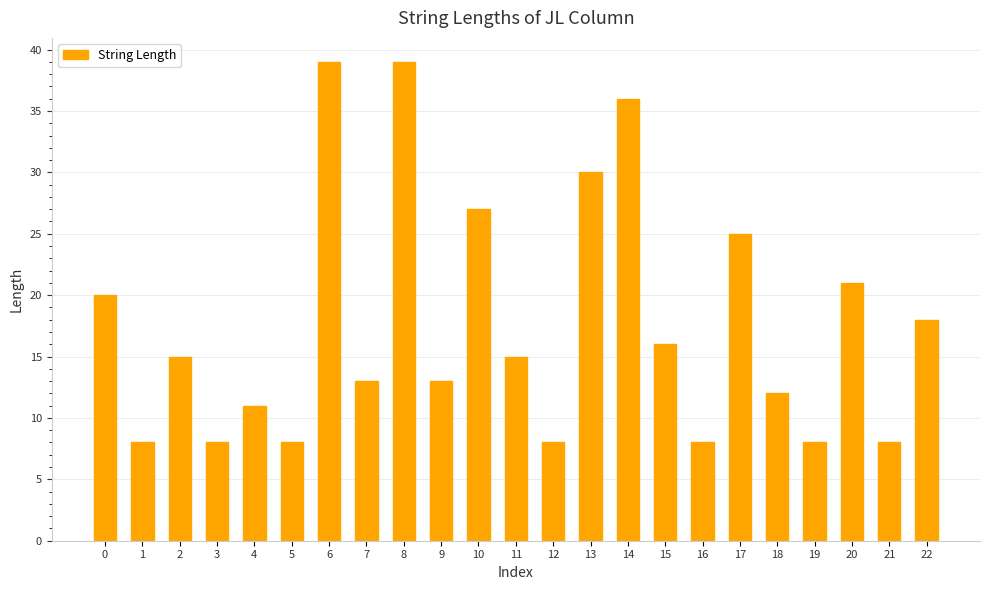

What is the minimum value shown in the chart?

8